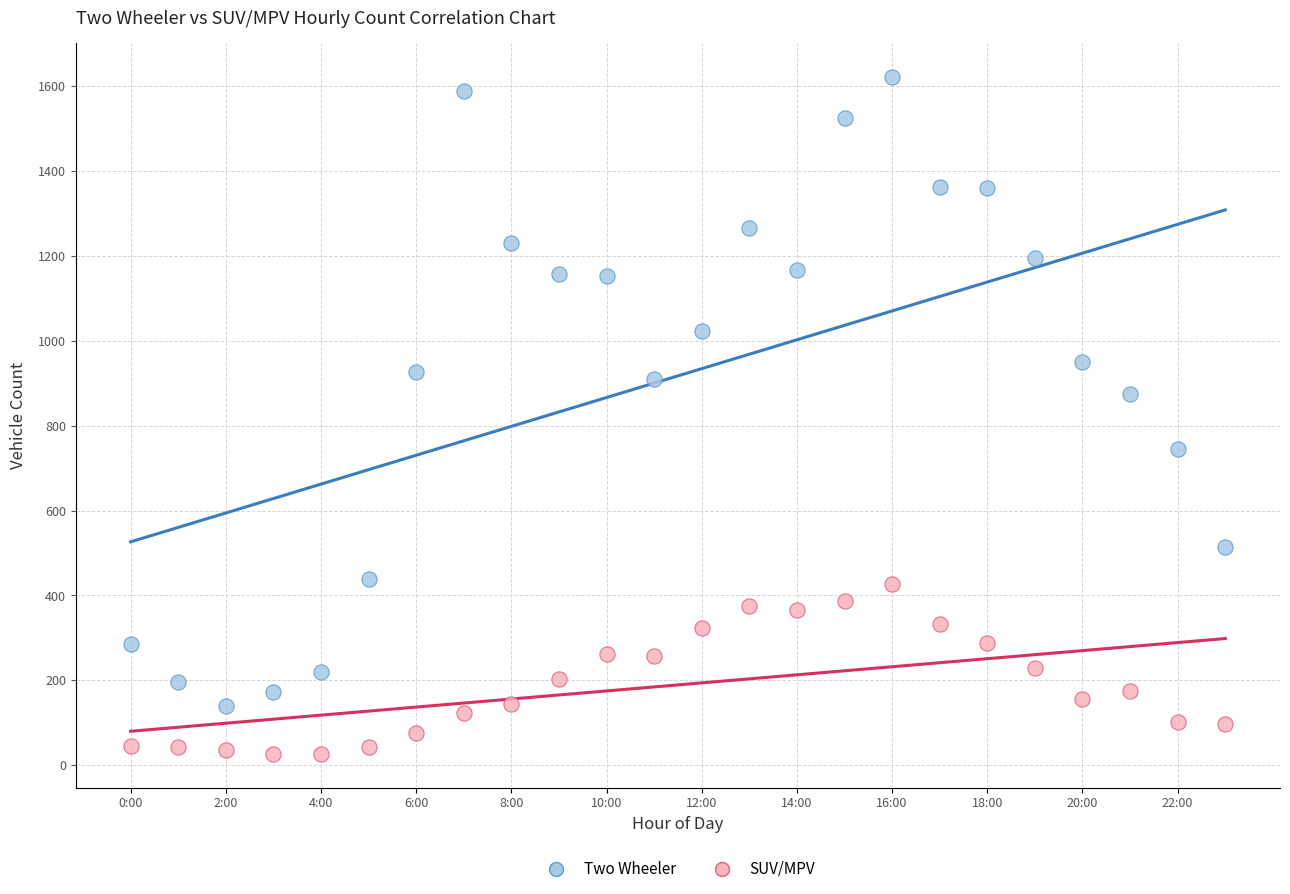

Which series has the widest spread of Y values?

Two Wheeler